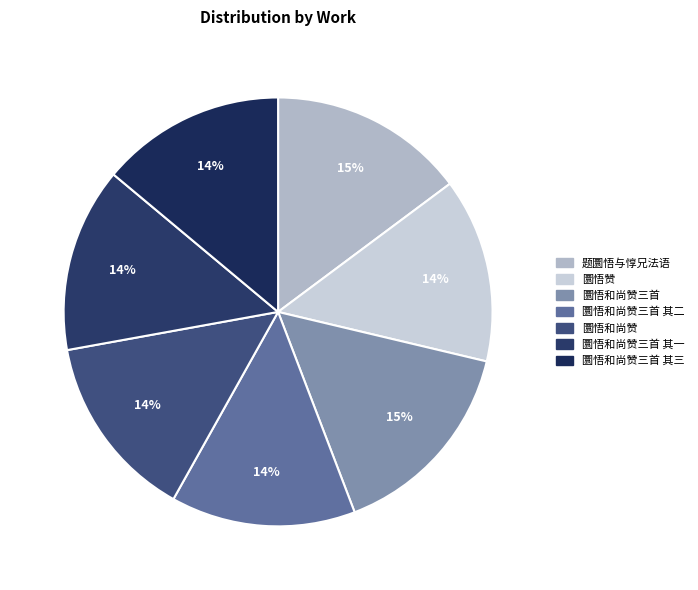

Which slice is the smallest?

圜悟赞